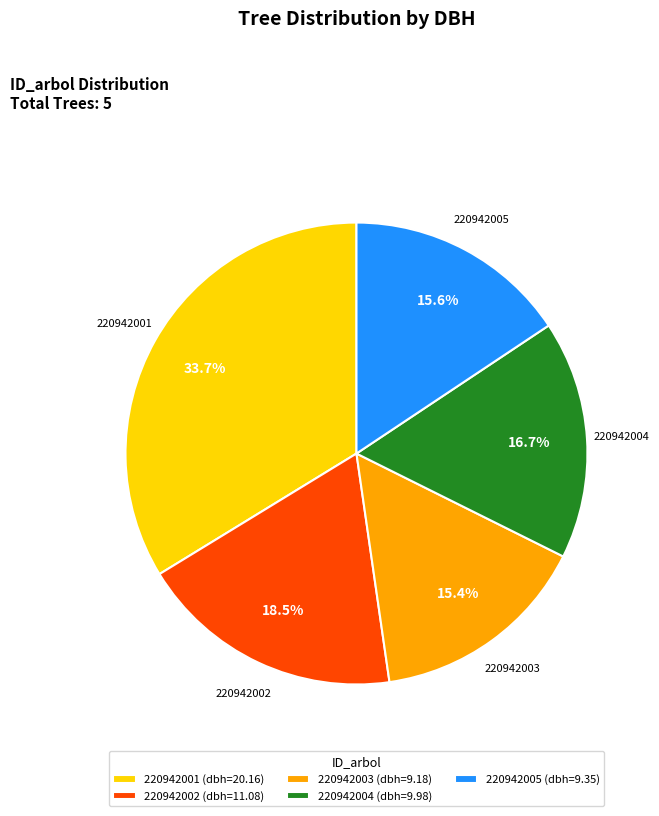

What percentage do 220942003 and 220942005 together represent?

31.0%